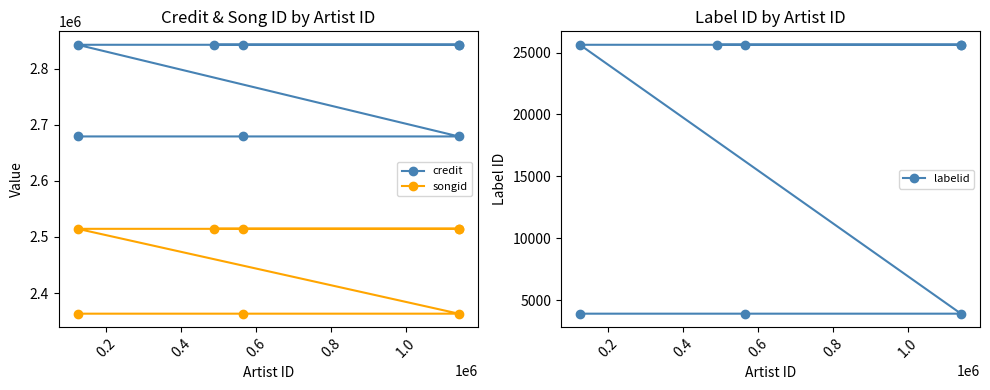

Between 0.4 and 0.6, which series saw the biggest shift?

credit